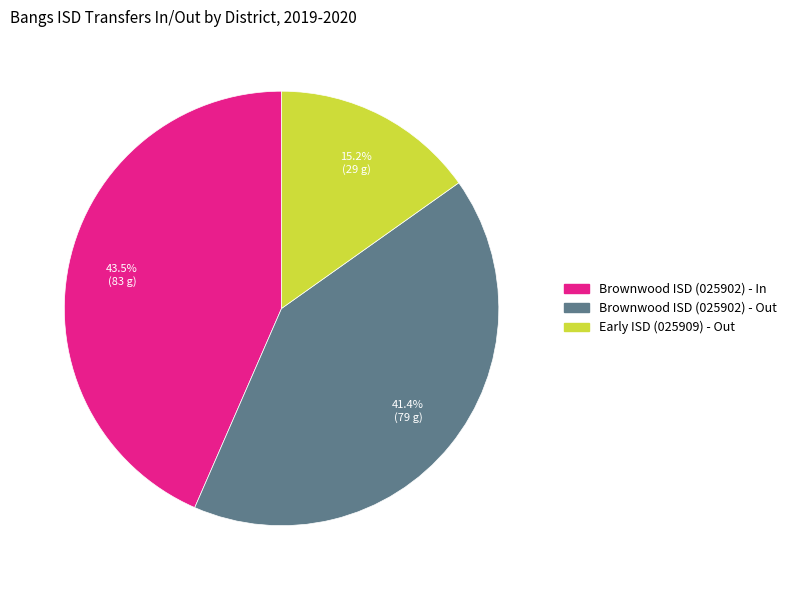

Between Early ISD (025909) - Out and Brownwood ISD (025902) - Out, which is larger?

Brownwood ISD (025902) - Out